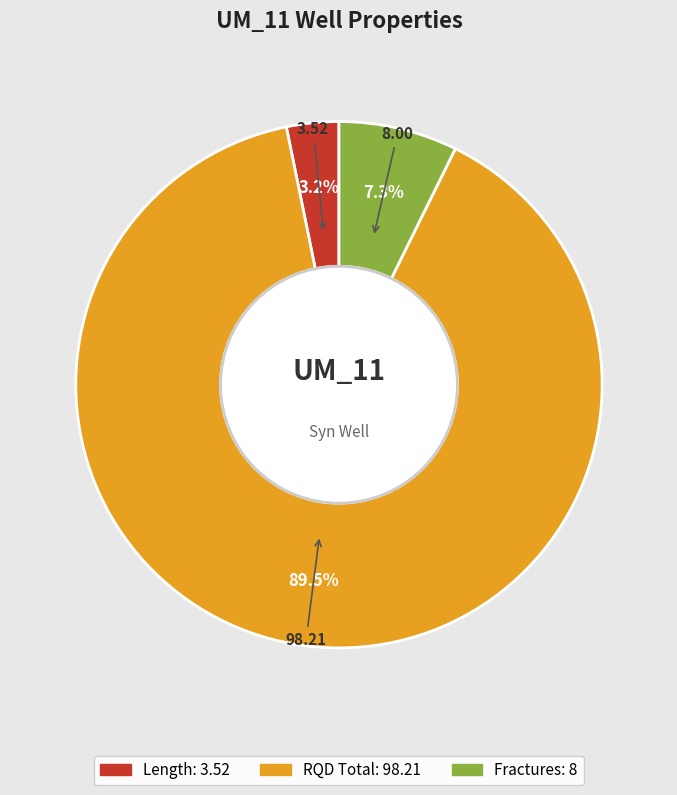

What percentage is the Fractures slice, to the nearest percent?

7%